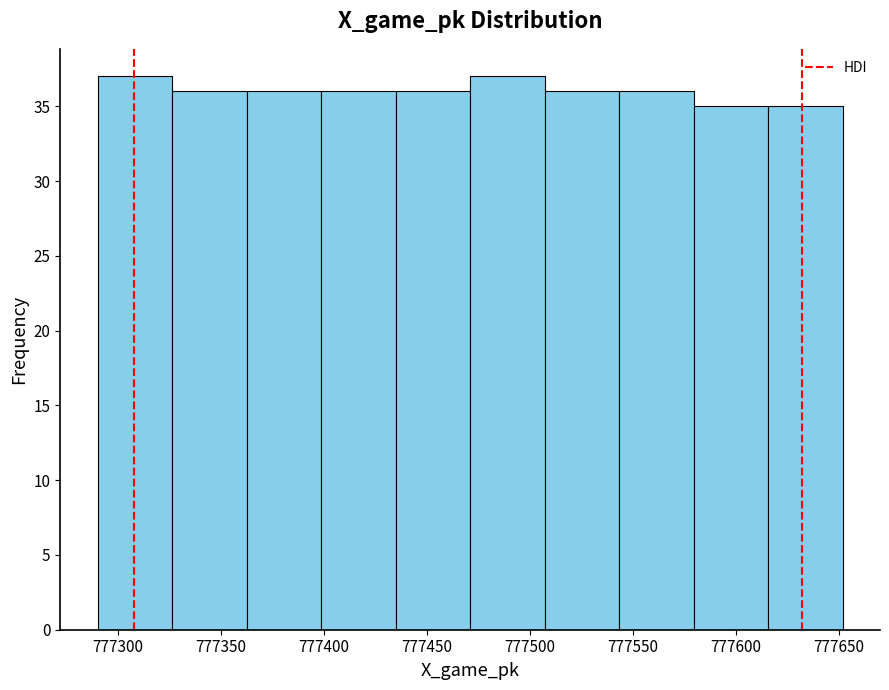

How tall is the bar that spans 777290 to 777325 on the x-axis? Neither the bar edges nor the heights are printed on the chart, so give them approximately, as read against the axes.

37